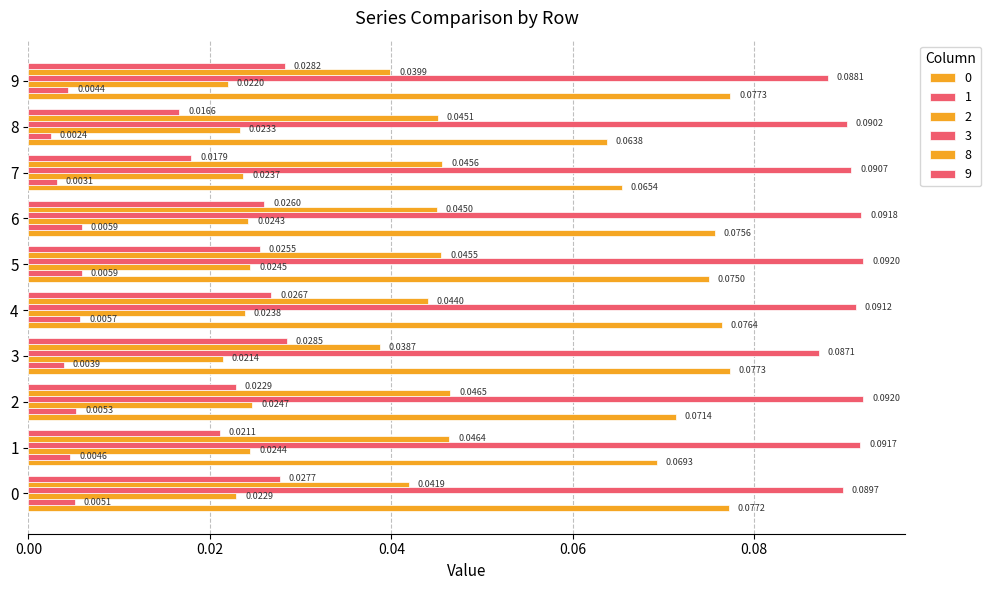

Count the number of categories in the chart.

10